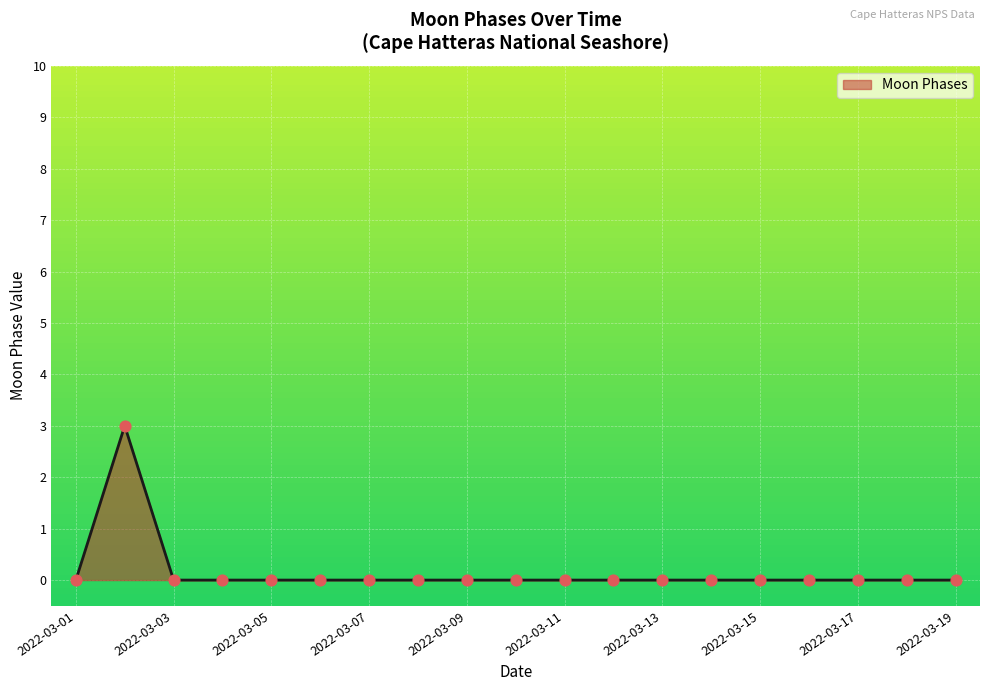

What is the greatest value displayed?

3